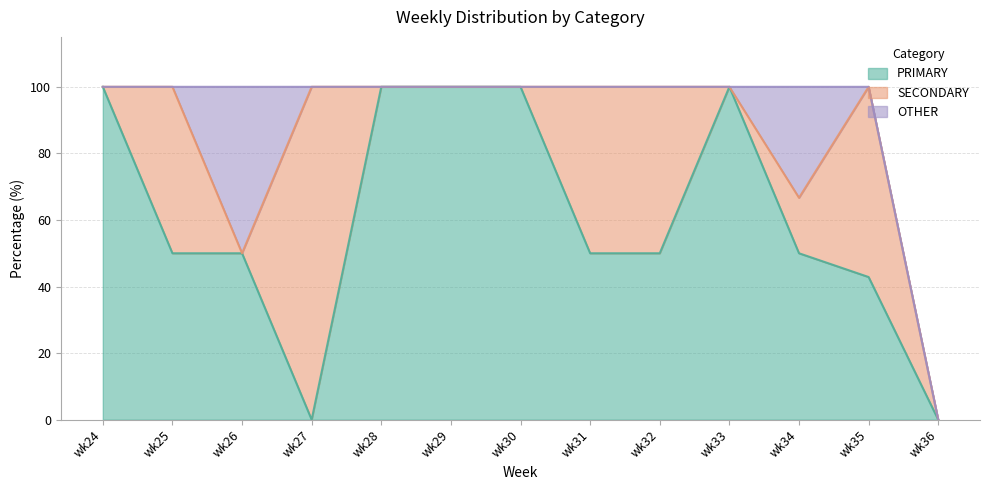

Which has a higher value, wk28 or wk26?

wk28